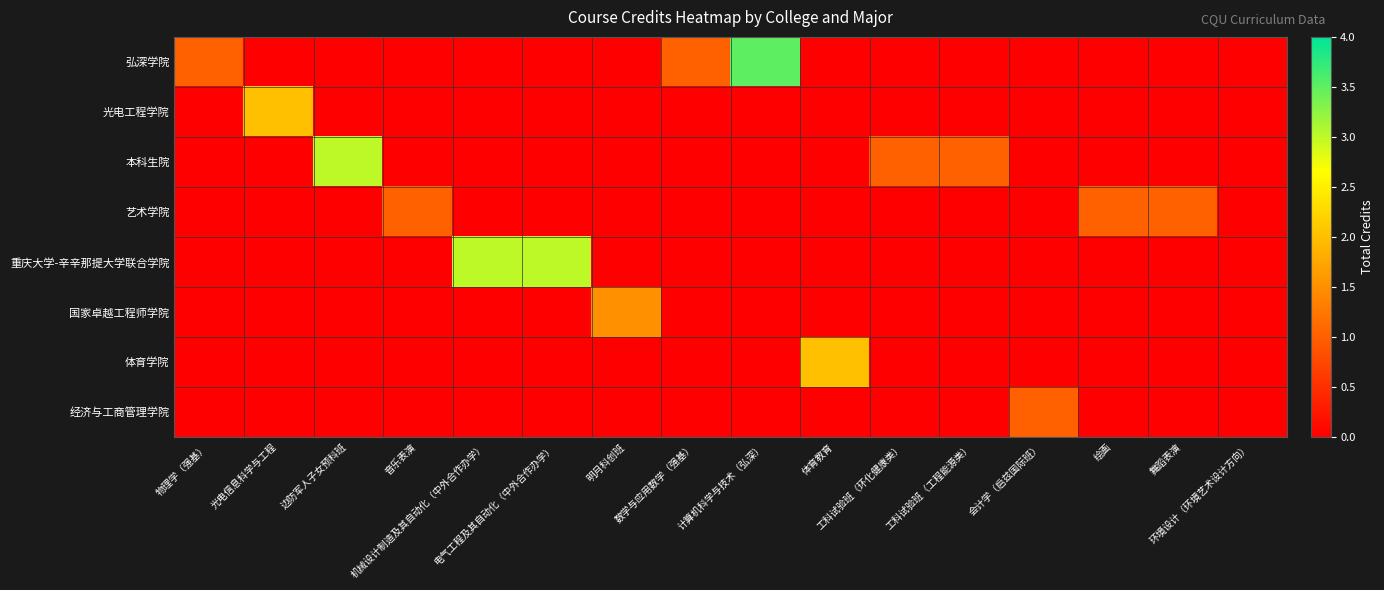

Rank the series at 物理学（强基） from highest to lowest value.

弘深学院, 光电工程学院, 本科生院, 艺术学院, 重庆大学-辛辛那提大学联合学院, 国家卓越工程师学院, 体育学院, 经济与工商管理学院